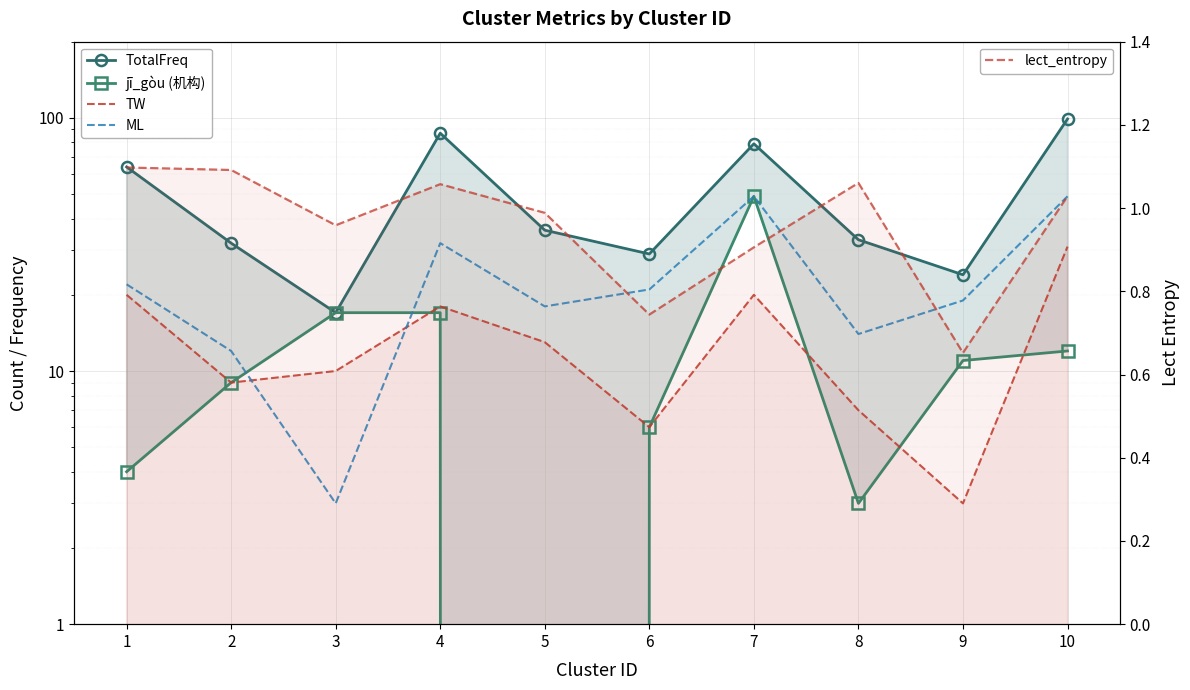

What is the greatest value displayed?

99.0